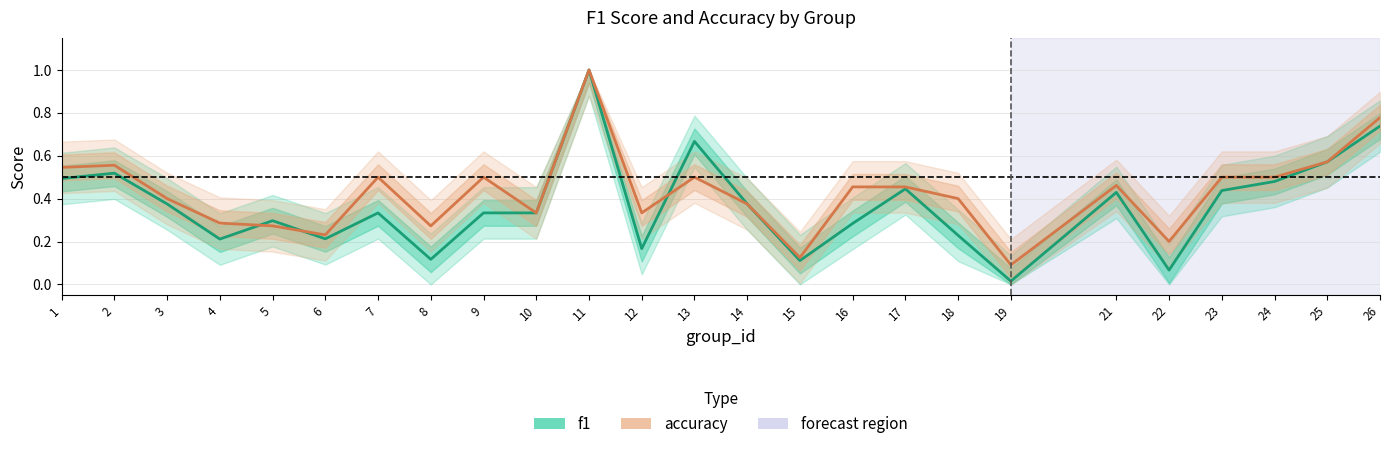

What is the difference between the maximum and minimum values in the f1 series?

1.0